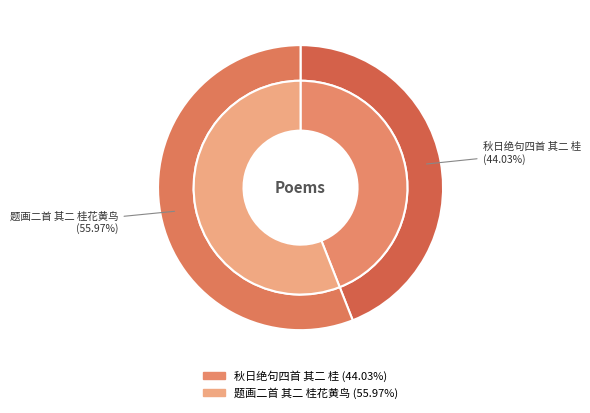

To the nearest percent, what is the difference between the 题画二首 其二 桂花黄鸟 and 秋日绝句四首 其二 桂 slice percentages?

12%